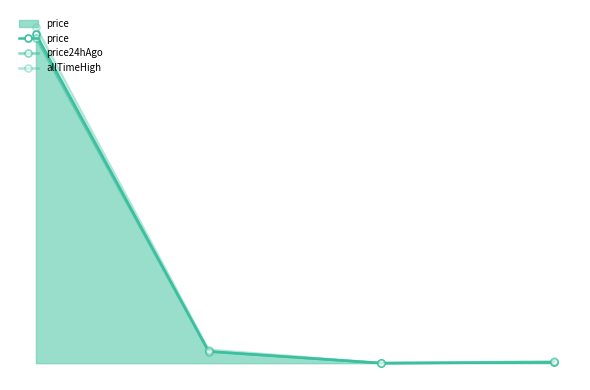

What is the average value of the price24hAgo series?

30854.6